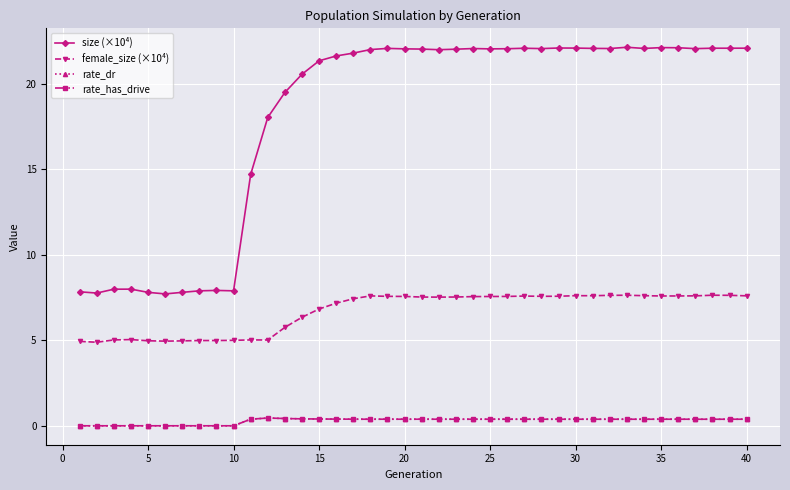

In rate_dr, how many points are higher than both neighbors (excluding endpoints)?

7